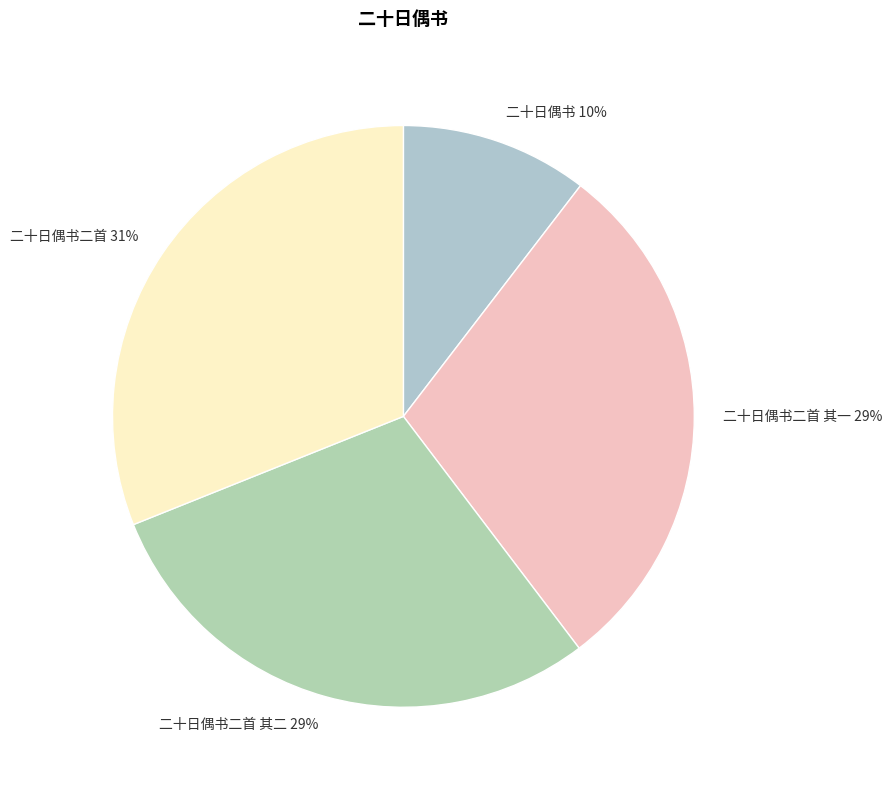

The 二十日偶书二首 slice represents 37% of the pie. True or false?

False